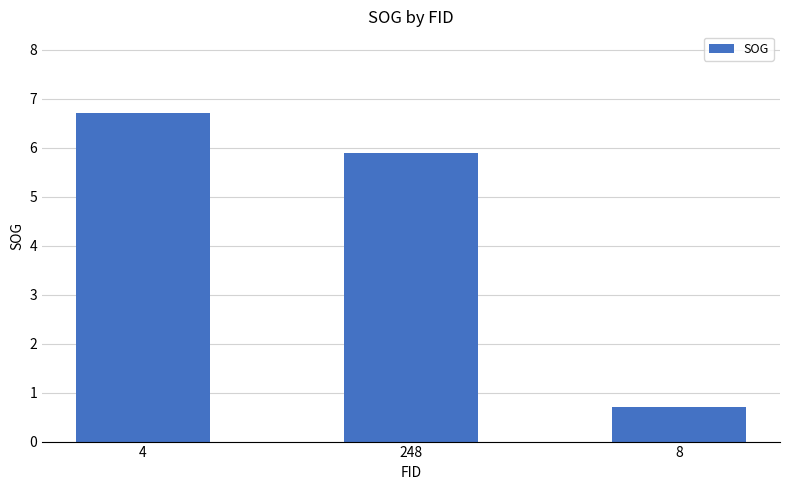

What is the minimum value shown in the chart?

0.7